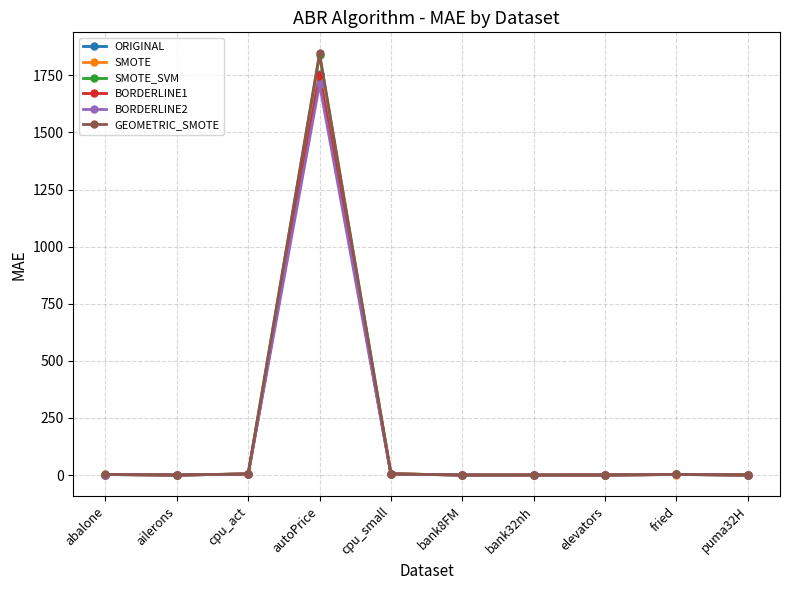

True or false: SMOTE_SVM has more than 1 interior local peaks.

True